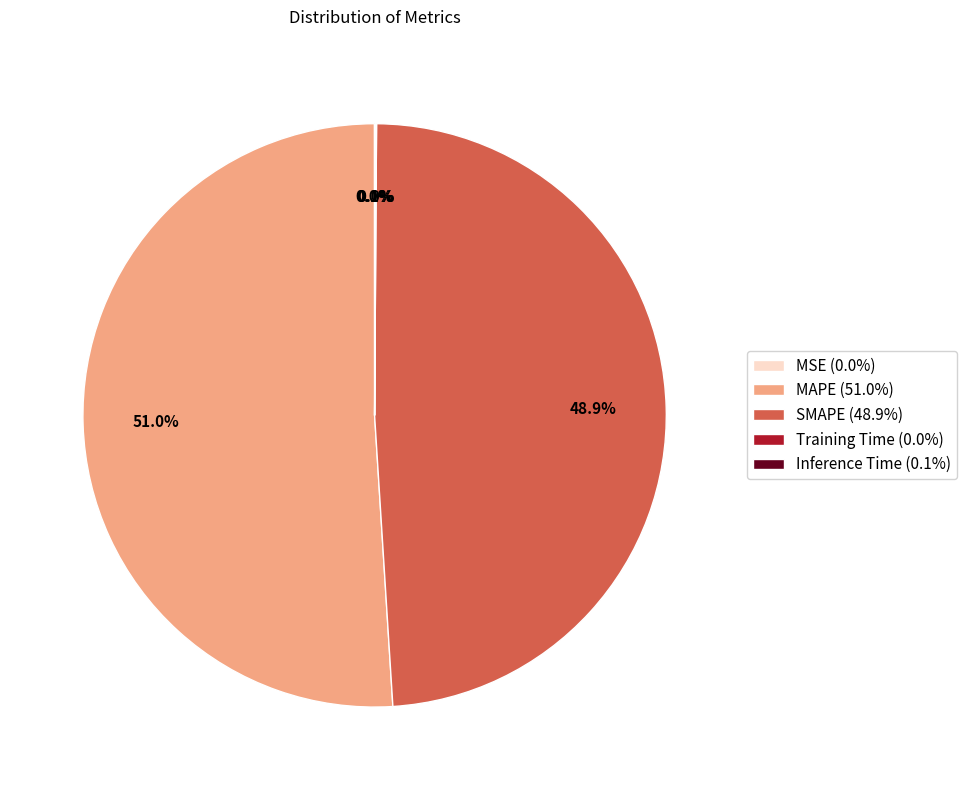

Does MAPE account for over 50% of the chart?

Yes